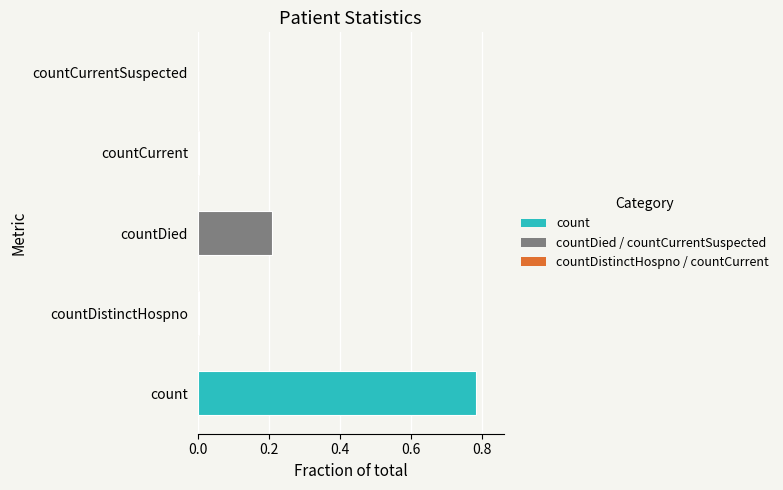

Which category has the highest value across all series?

count